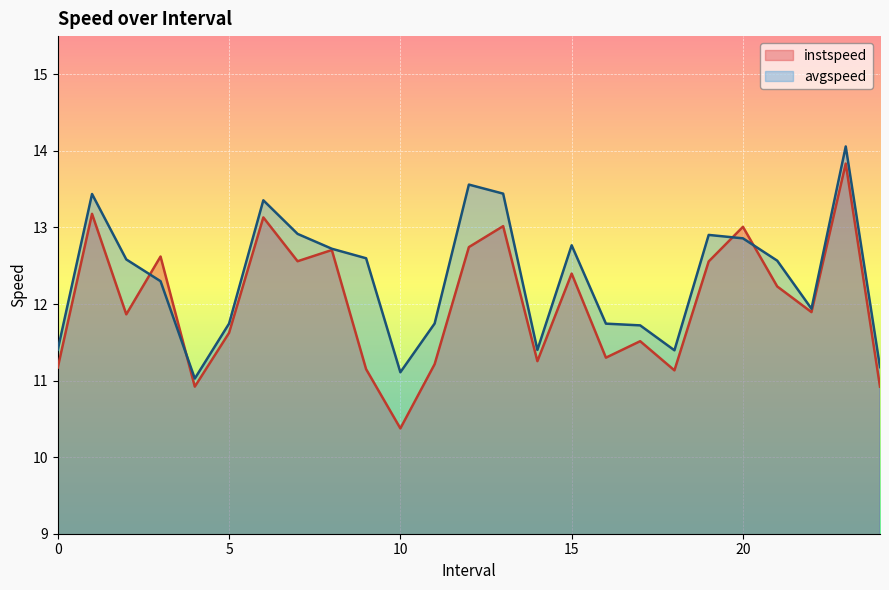

Count the number of data series in this chart.

2